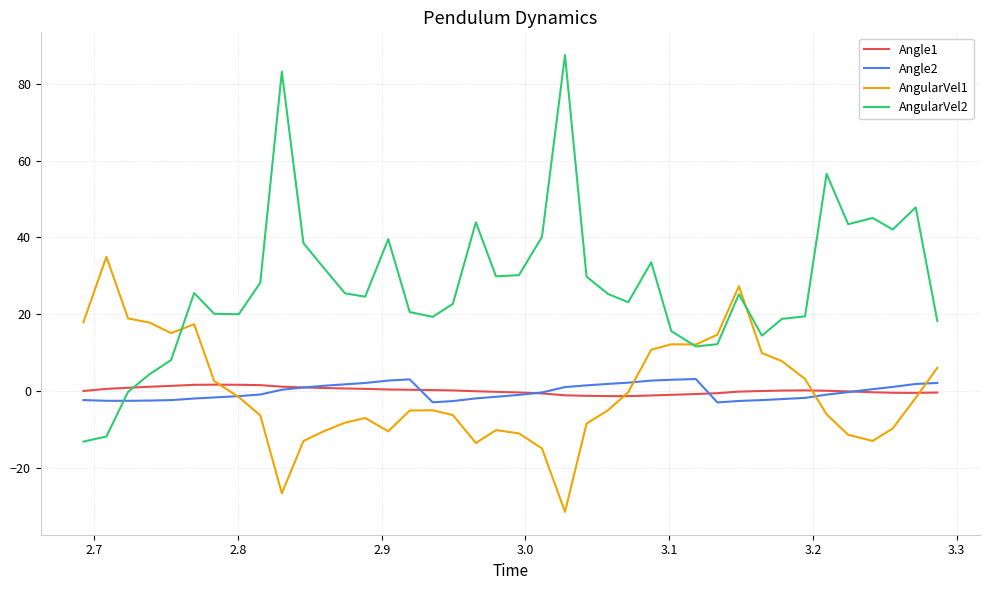

What is the lowest value of the AngularVel1 series?

-31.5